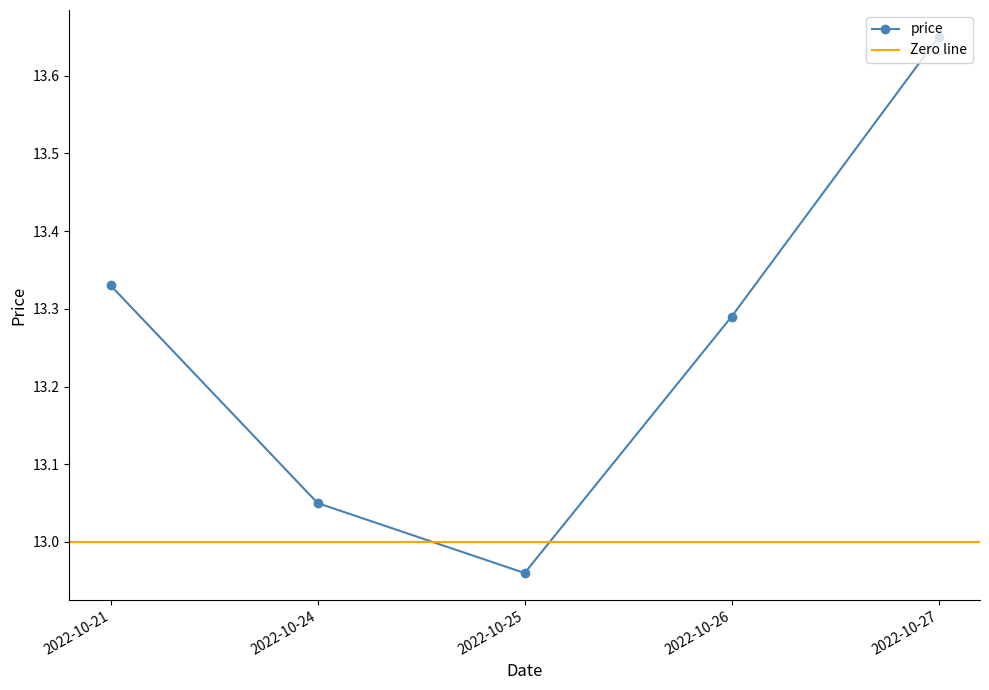

How many values are below 13?

1